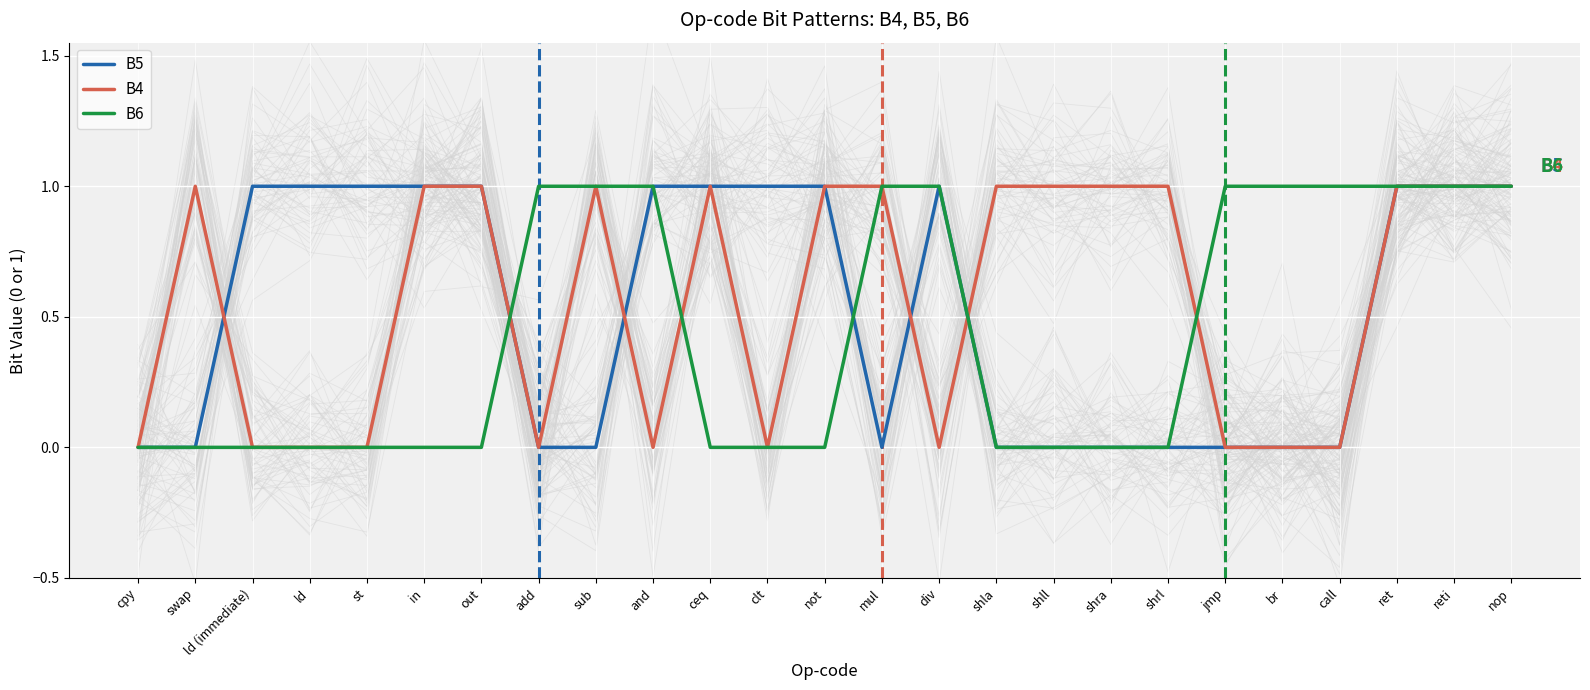

Is it true that B4 equals 1 at and?

False